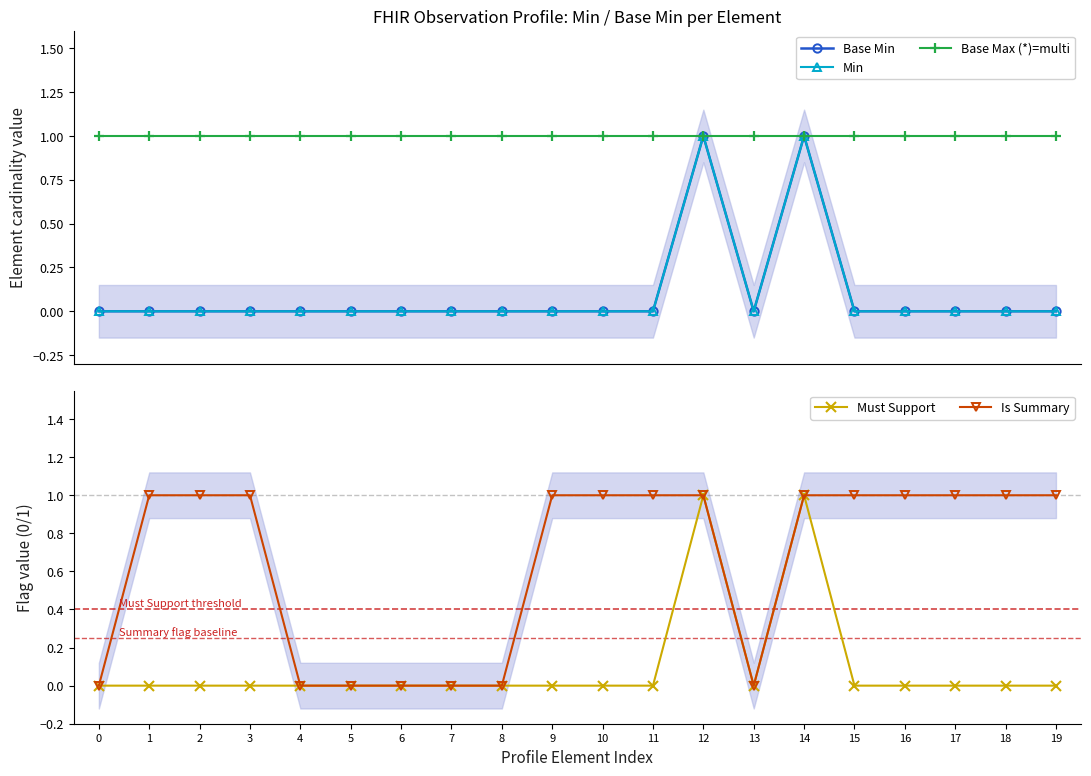

Reading left to right, list all the values displayed in this chart.

Base Min: 0	0	0	0	0	0	0	0	0	0	0	0	1	0	1	0	0	0	0	0
Min: 0	0	0	0	0	0	0	0	0	0	0	0	1	0	1	0	0	0	0	0
Base Max (*)=multi: 1	1	1	1	1	1	1	1	1	1	1	1	1	1	1	1	1	1	1	1
Must Support: 0	0	0	0	0	0	0	0	0	0	0	0	1	0	1	0	0	0	0	0
Is Summary: 0	1	1	1	0	0	0	0	0	1	1	1	1	0	1	1	1	1	1	1